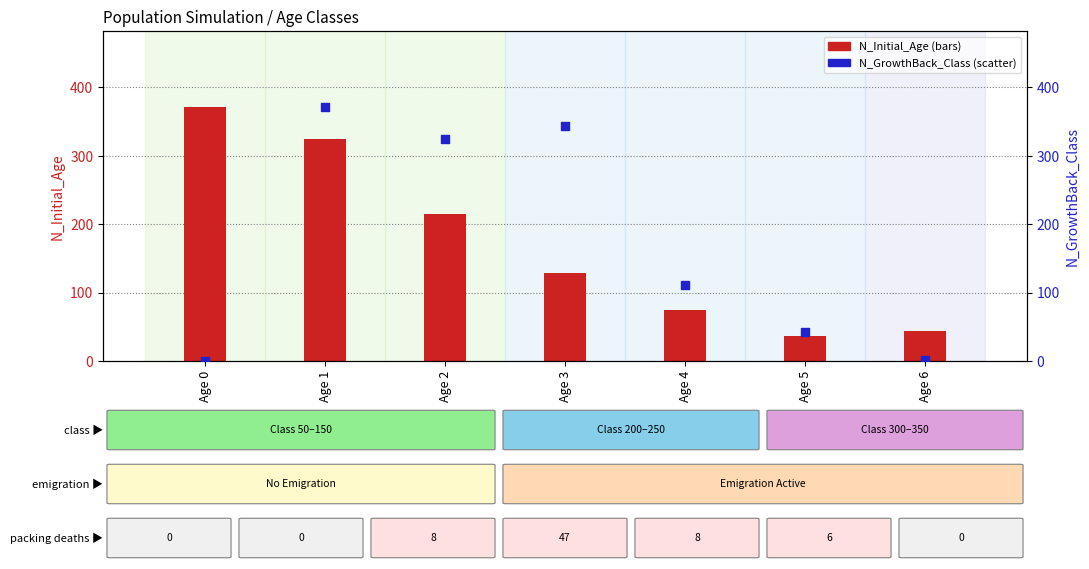

What is the total value across all series at Age 0?

371